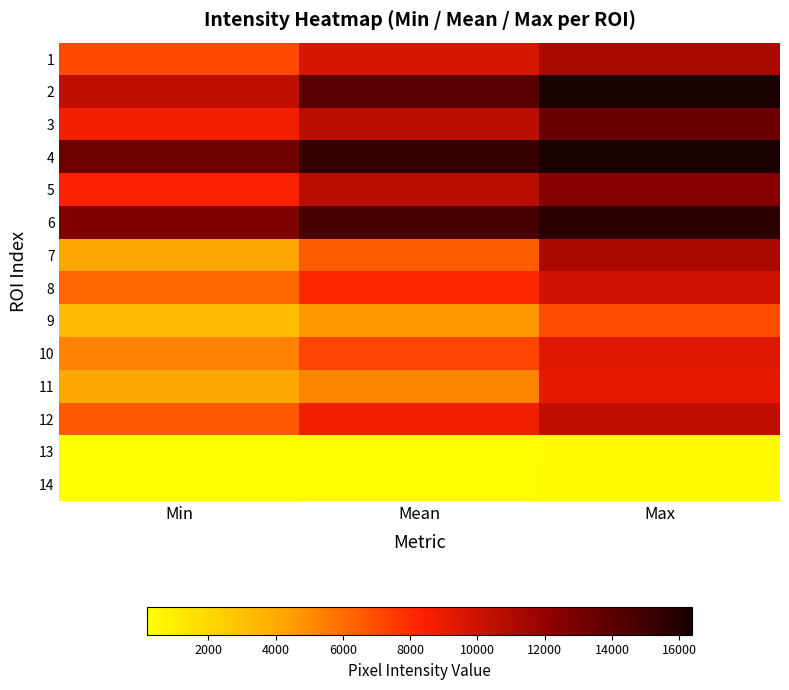

Rank the series at Min from lowest to highest value.

13, 14, 9, 7, 11, 10, 8, 12, 1, 5, 3, 2, 6, 4